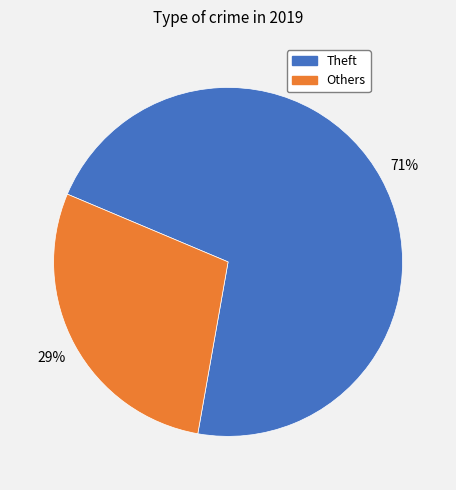

Is there any slice that represents more than half of the pie?

Yes